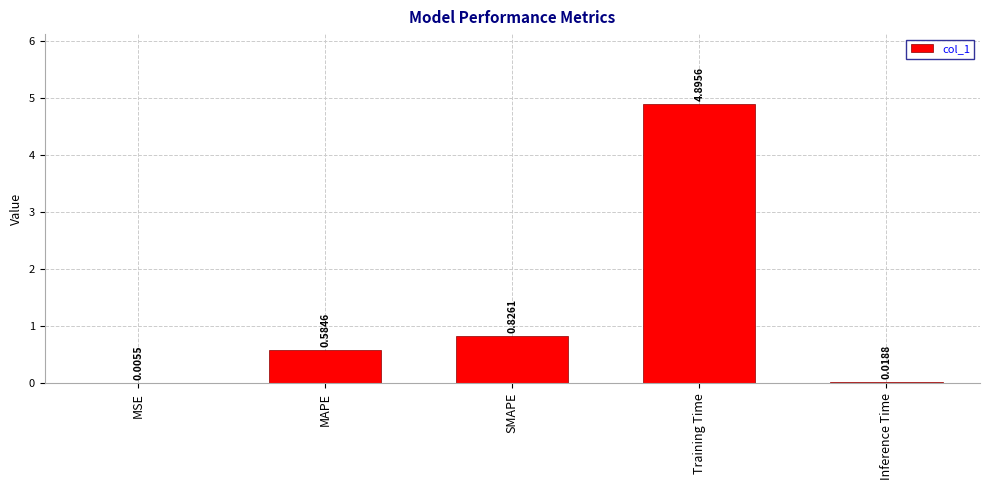

Which category has the highest value across all series?

Training Time